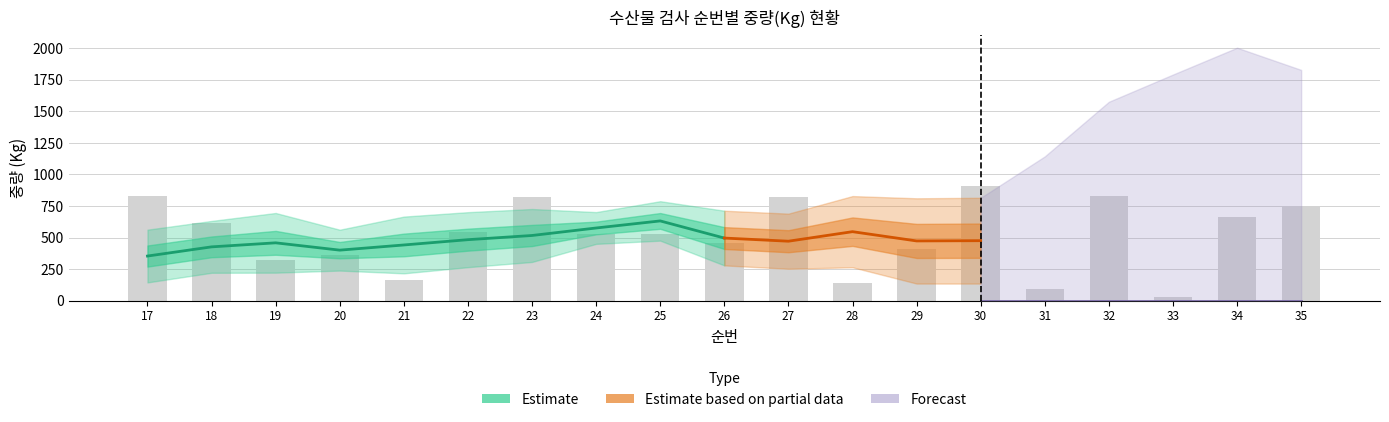

What is the minimum value shown in the chart?

32